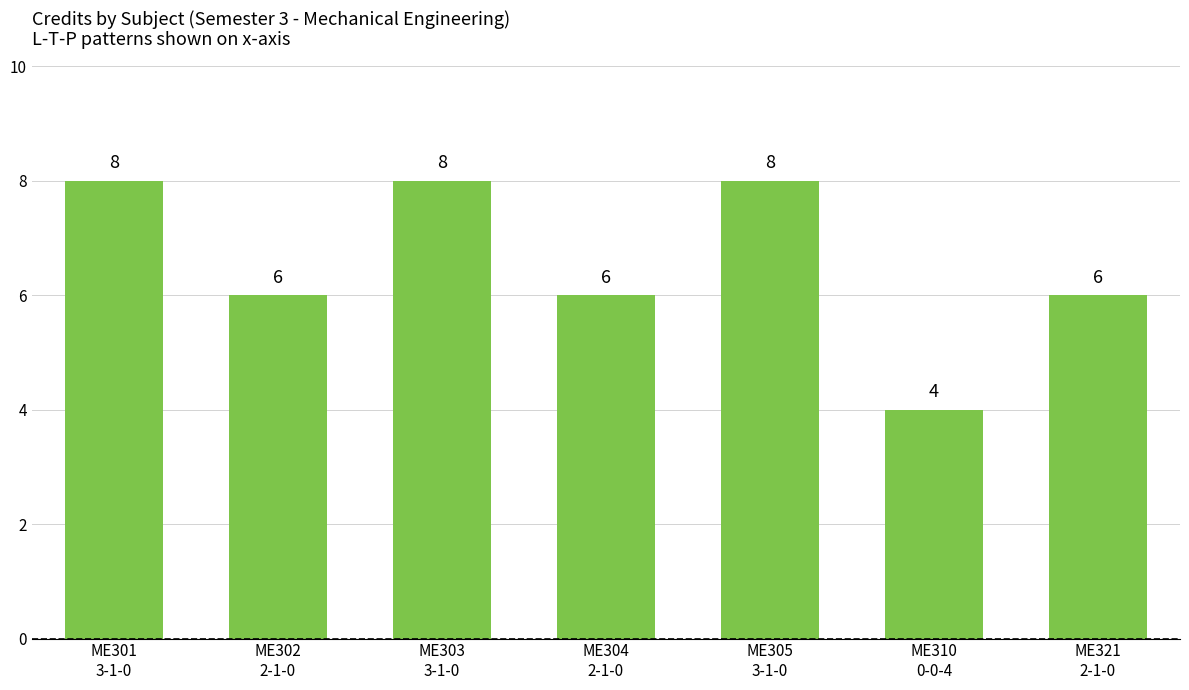

At which category does the chart reach its minimum across all series?

ME310
0-0-4